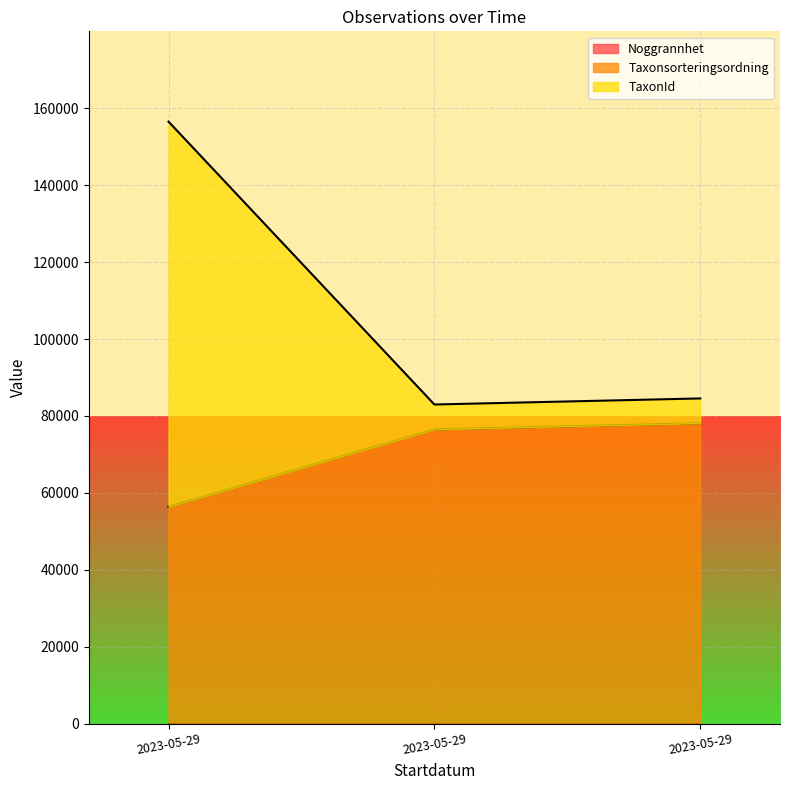

Is the value of Taxonsorteringsordning at 2023-05-29 greater than the value of TaxonId at 2023-05-29?

No